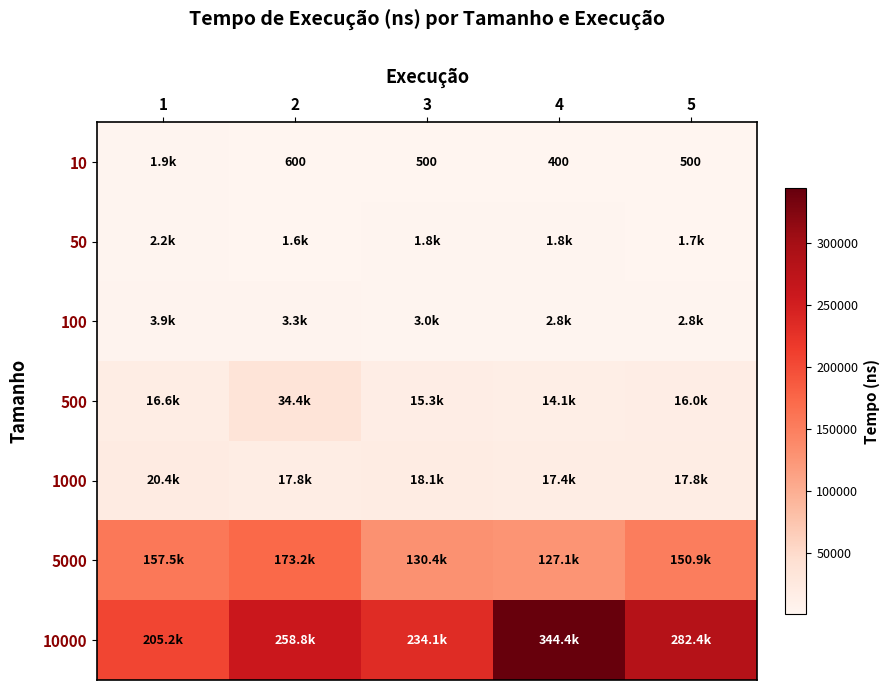

True or false: 10 has a value of 414 at 2.

False